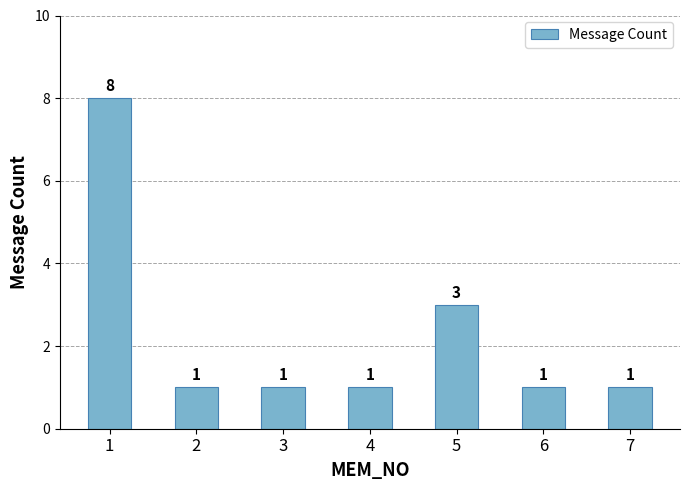

Reading left to right, transcribe all the data shown in this chart.

8	1	1	1	3	1	1